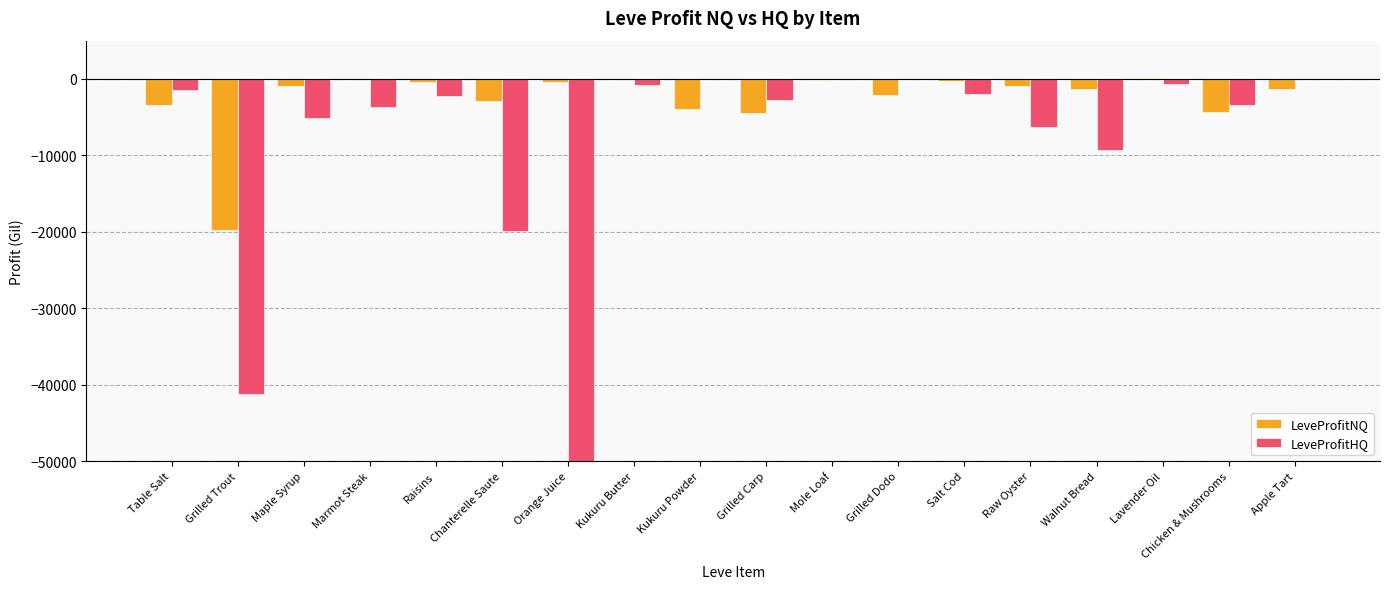

How many bars are there in total?

36